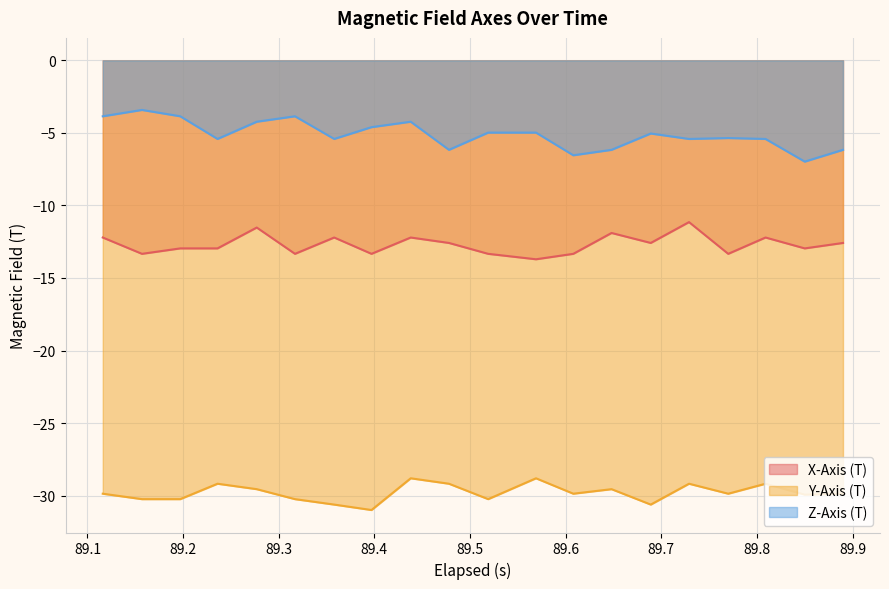

List the series in order of their peak value, highest first.

Z-Axis (T), X-Axis (T), Y-Axis (T)